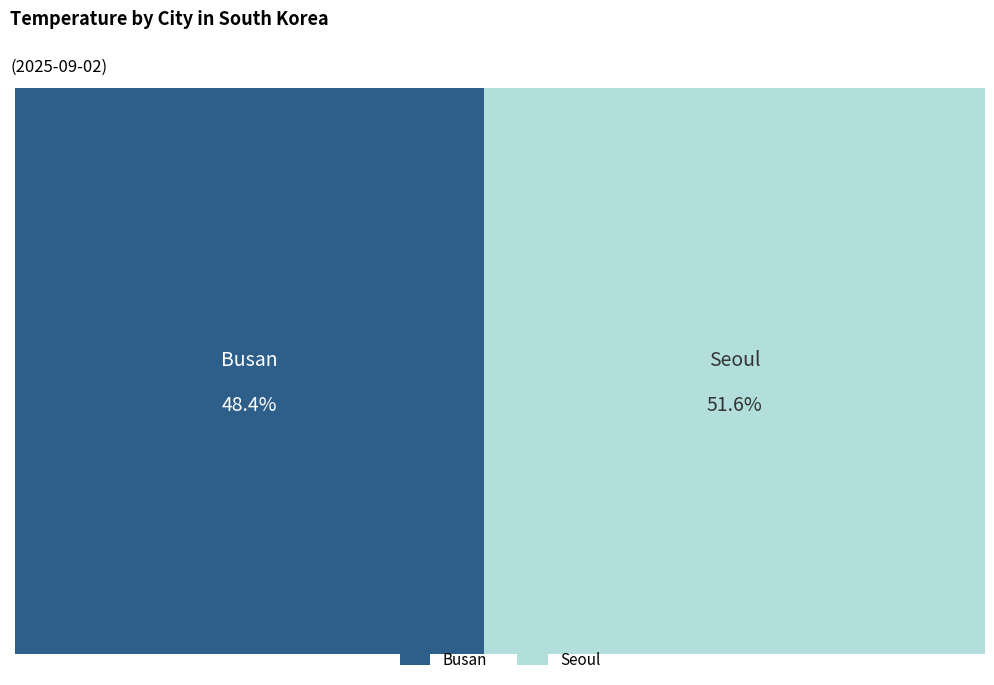

Which category has the biggest portion of the pie?

Seoul